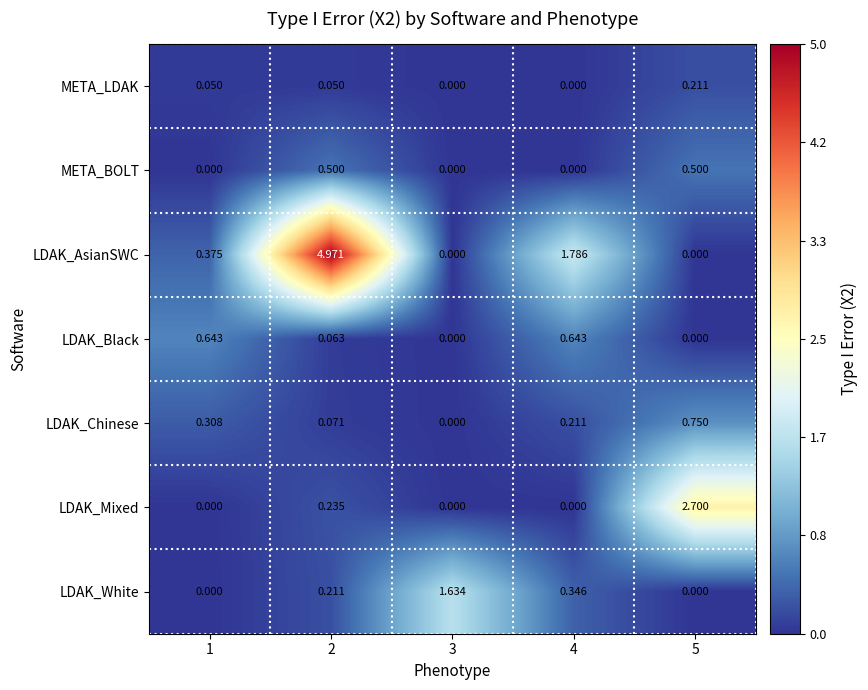

At 1, list the series in order from smallest to largest.

META_BOLT, LDAK_Mixed, LDAK_White, META_LDAK, LDAK_Chinese, LDAK_AsianSWC, LDAK_Black